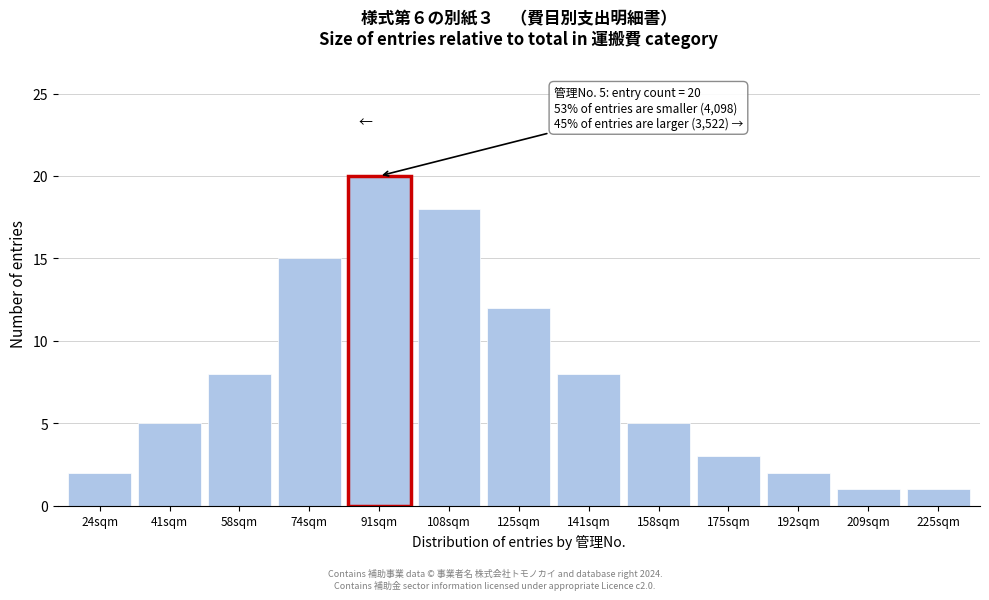

Reading right to left, what are all the values shown in this chart?

1	1	2	3	5	8	12	18	20	15	8	5	2